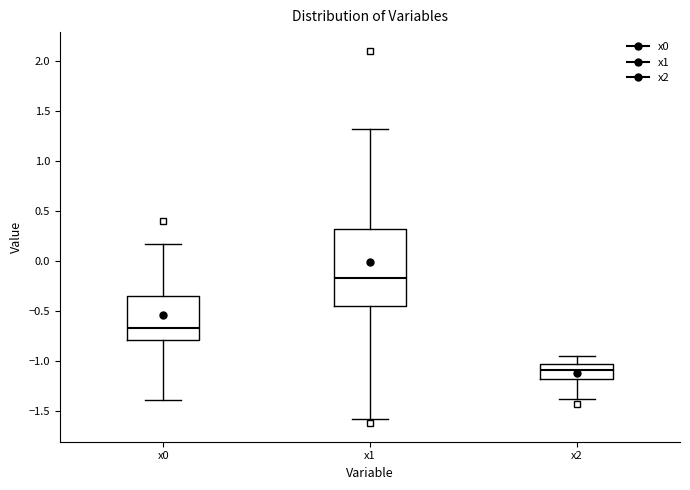

Which box is the tallest, from its lower edge to its upper edge?

x1